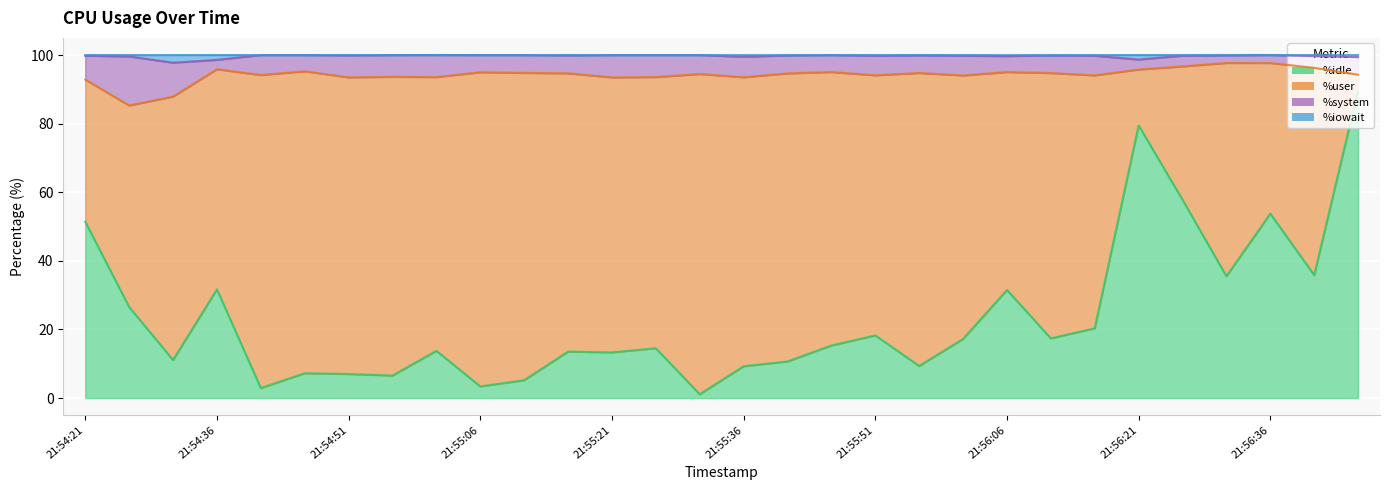

What is the difference between the %idle values at 21:55:56 and 21:55:21?

4.0